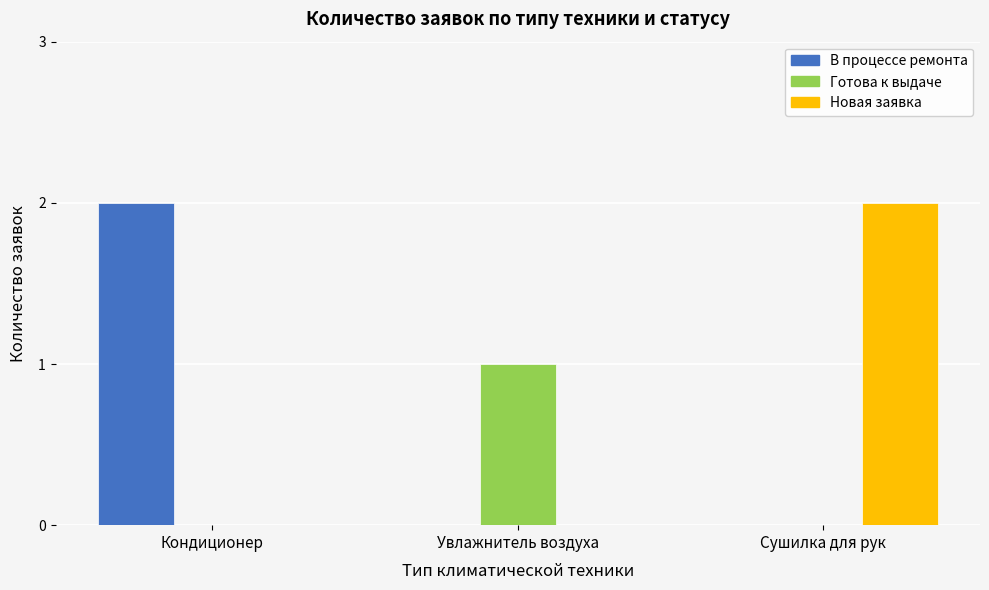

Is it true that Новая заявка equals 0 at Увлажнитель воздуха?

True